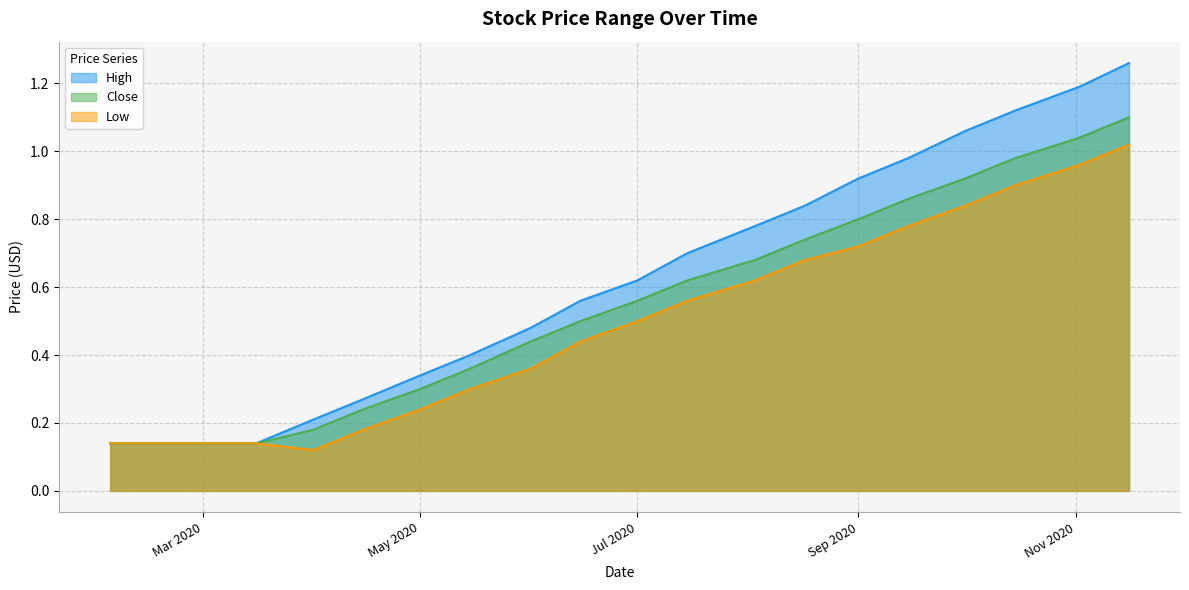

What is the greatest value displayed?

1.3